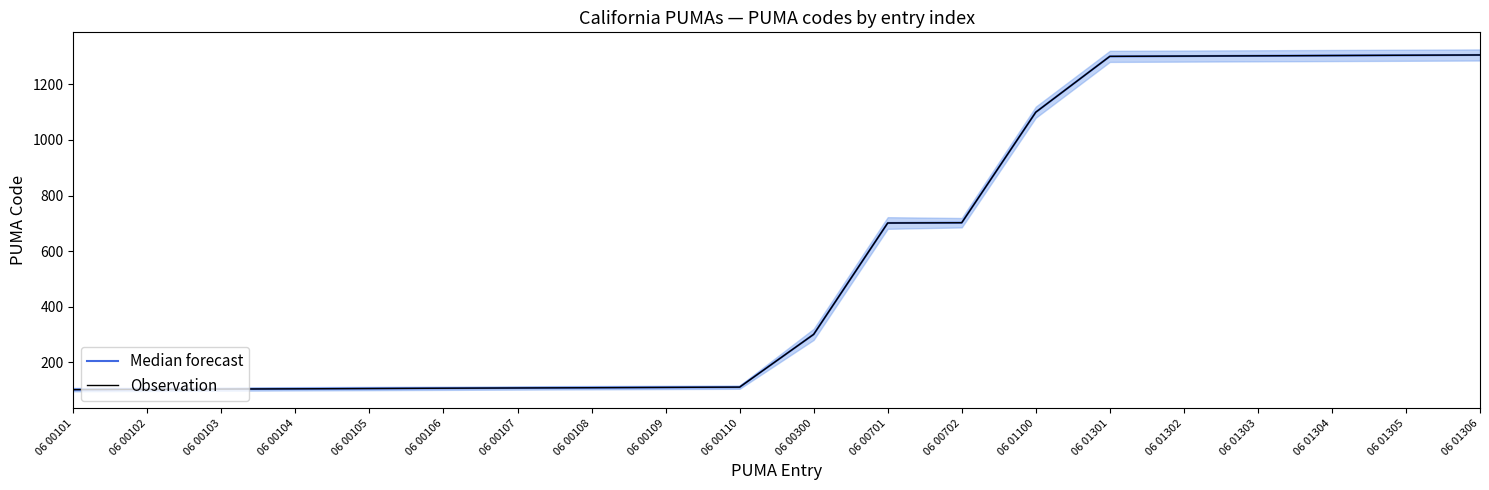

True or false: Median forecast and Observation cross at least once.

False